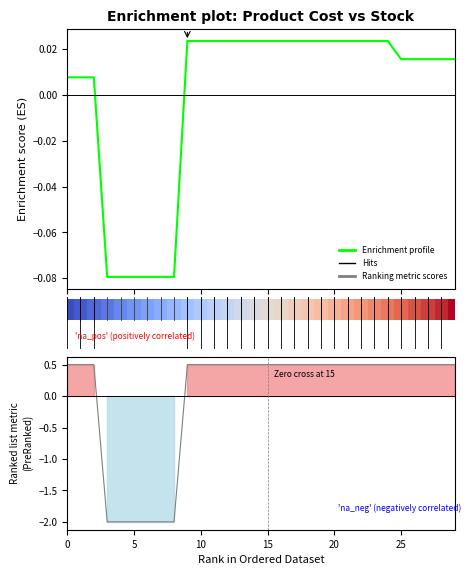

After their last crossing, which series has the higher values: Enrichment profile or Ranking metric scores?

Ranking metric scores